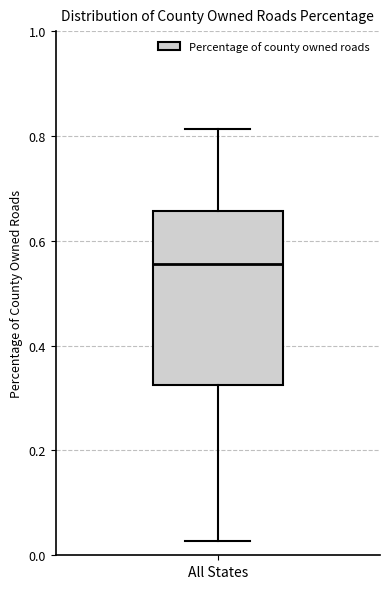

Where is the upper edge of the box for All States on the y-axis? The values are not printed on the chart, so give them approximately, as read against the axis.

0.66